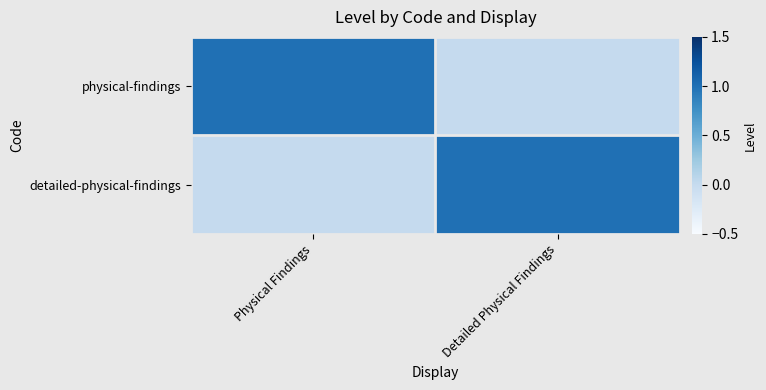

What is the greatest value displayed?

1